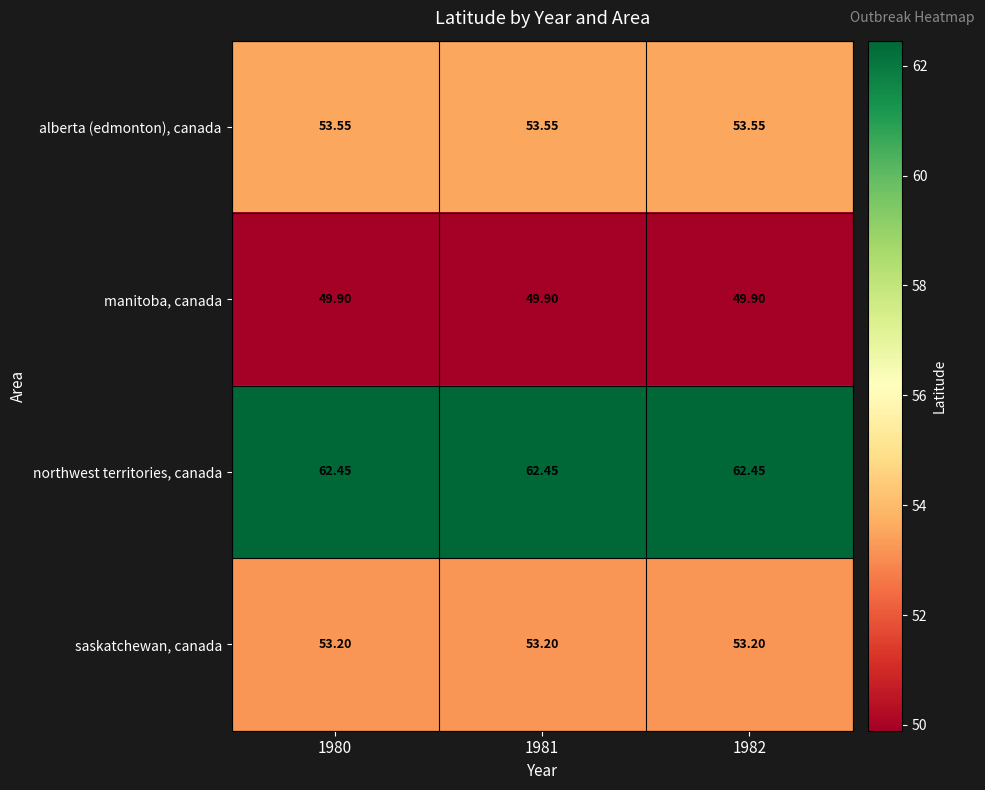

What is the maximum value shown in the chart?

62.5